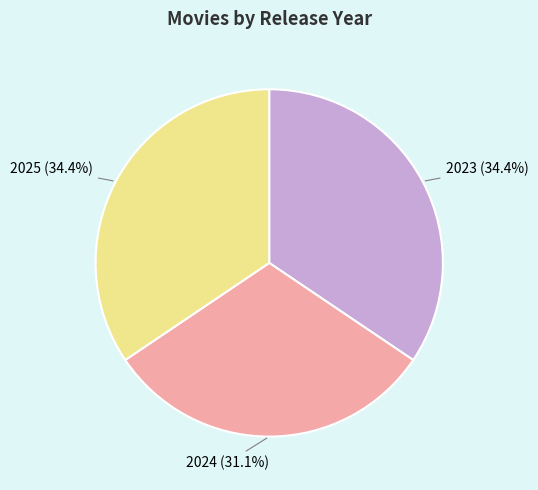

Does any single category account for the majority?

No